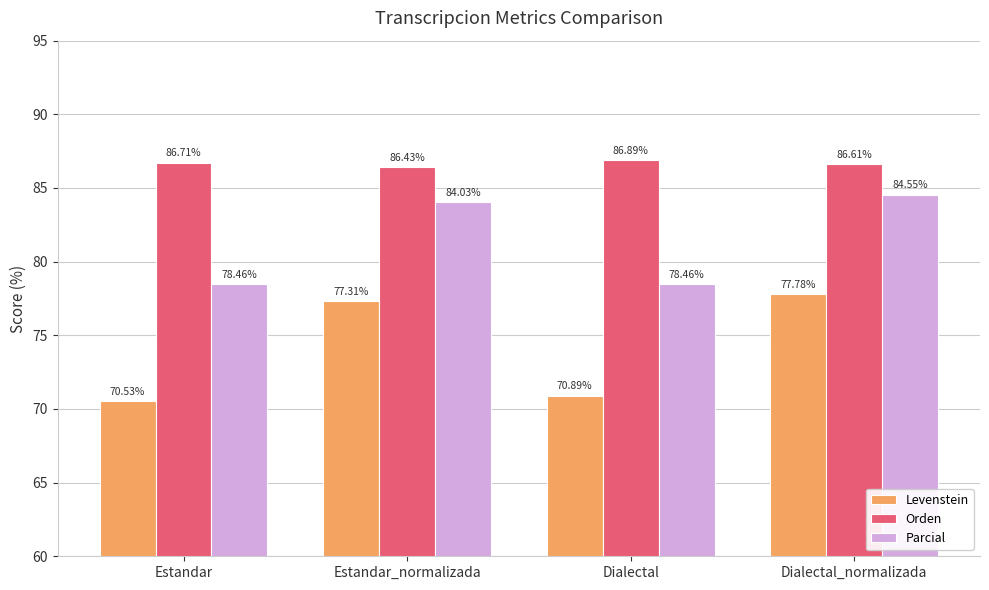

Which category has the highest value in the Orden series?

Dialectal